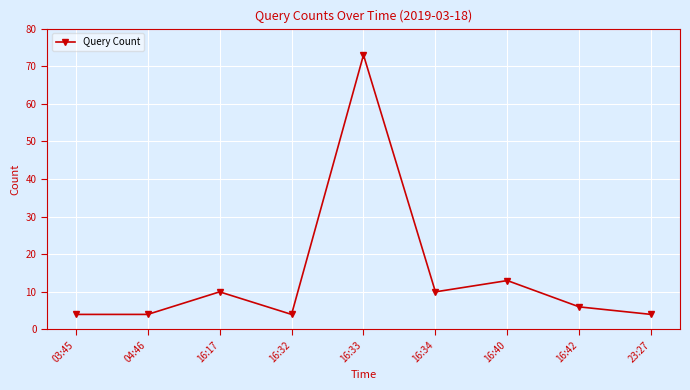

What is the label of the 4th point from the left?

16:32